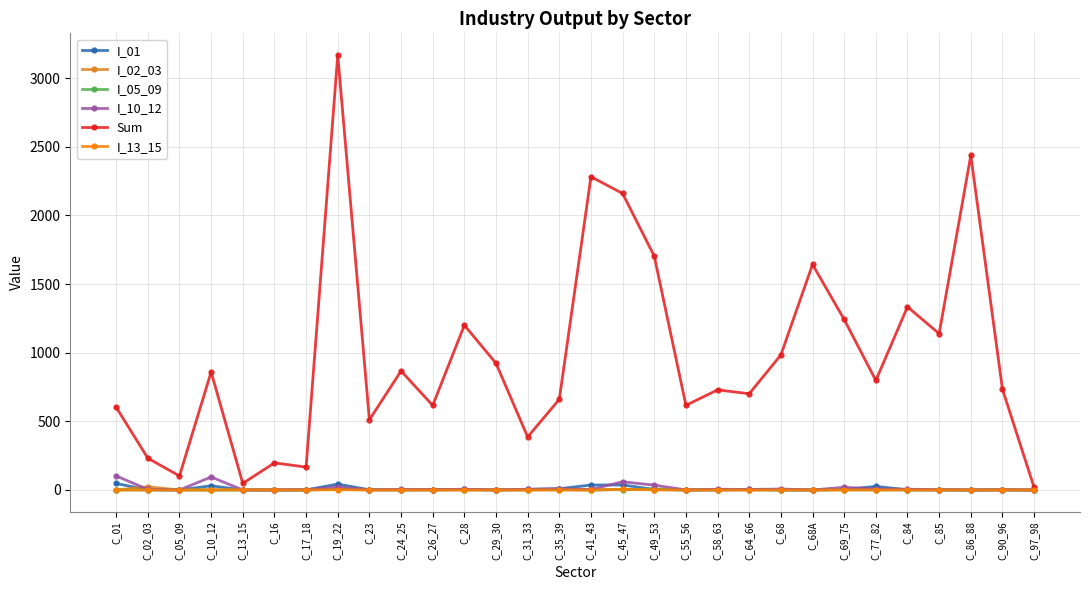

What are all the series names shown in the legend?

I_01, I_02_03, I_05_09, I_10_12, Sum, I_13_15